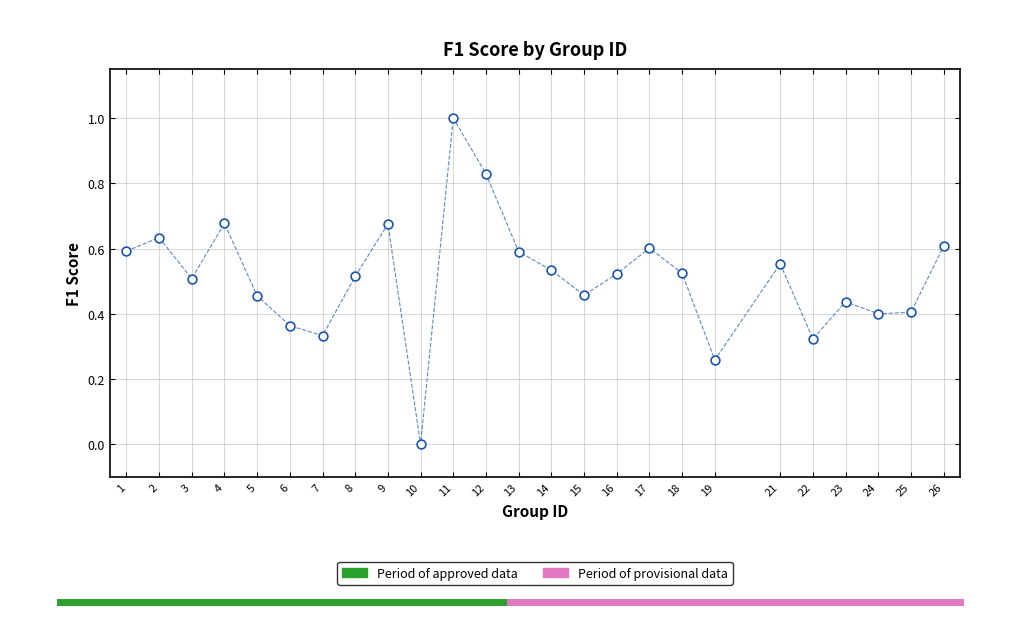

What is the range of Y values (max minus min)?

1.0